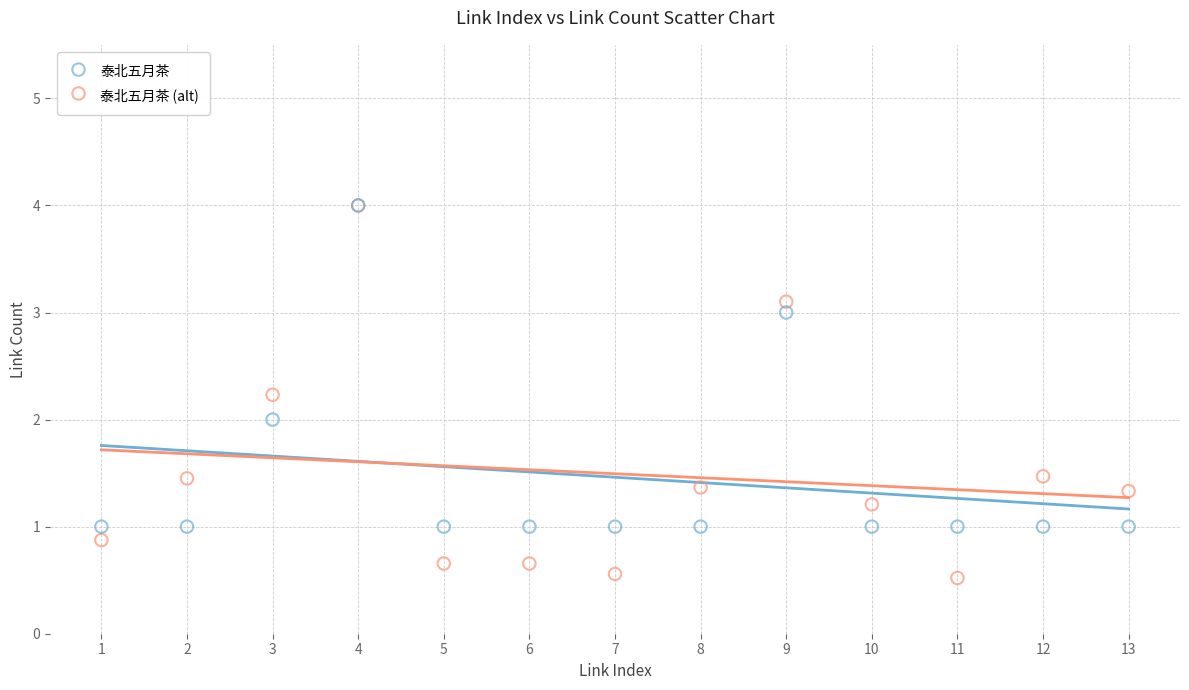

Which series reaches the minimum Y coordinate?

泰北五月茶 (alt)